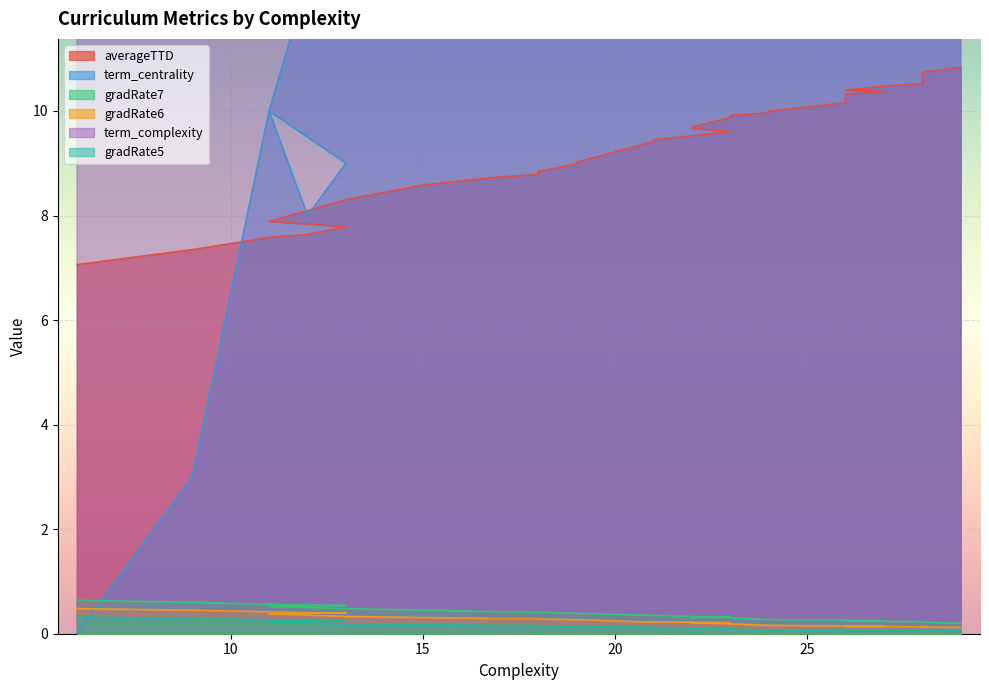

Which category has the highest value in the term_centrality series?

29